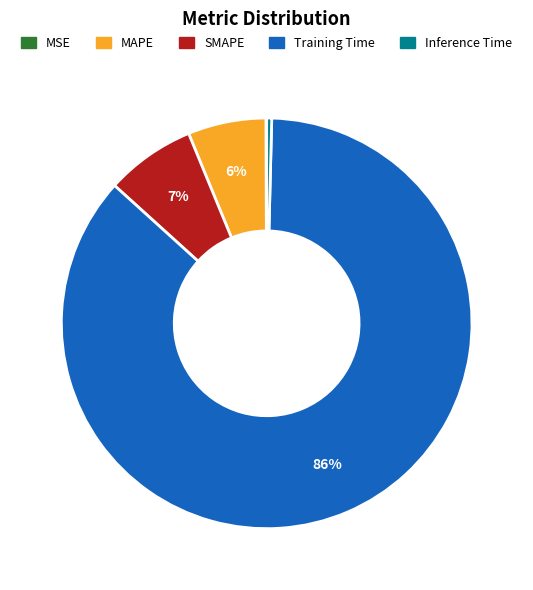

Is there any slice that represents more than half of the pie?

Yes